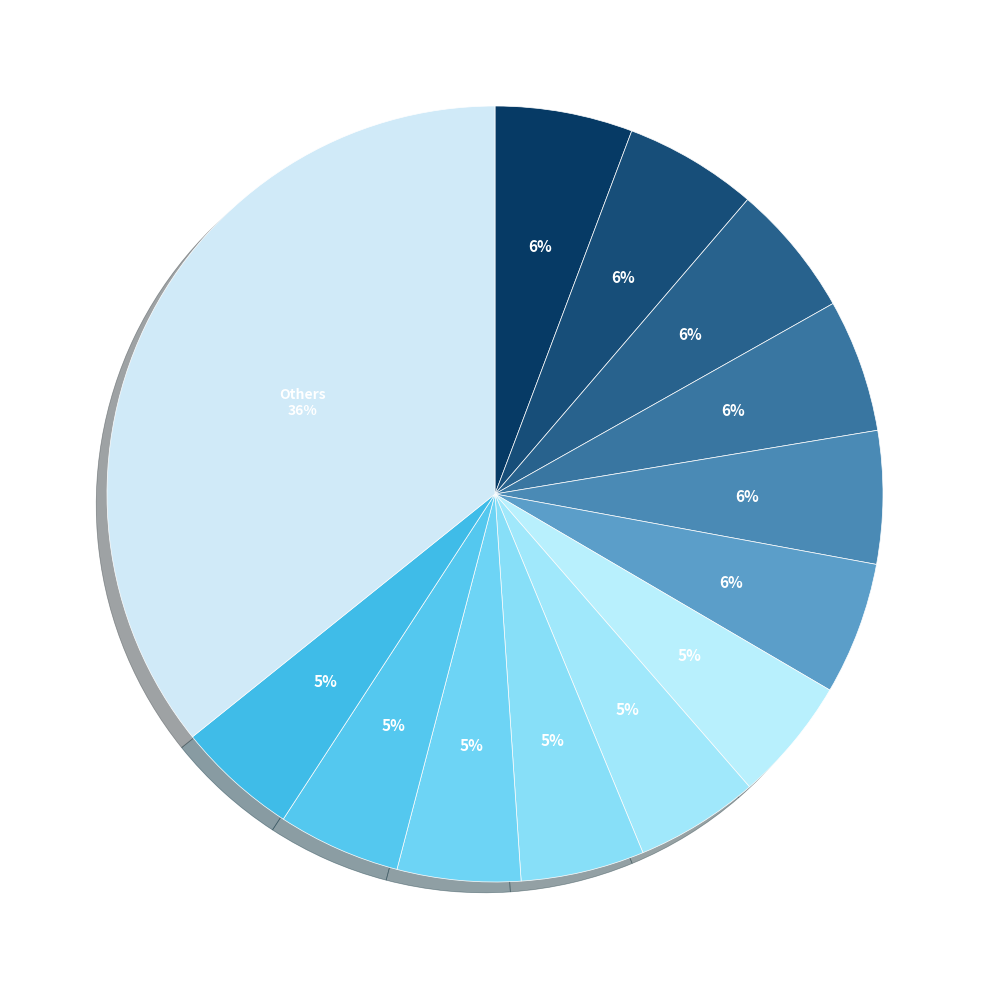

How many segments does this pie chart have?

13